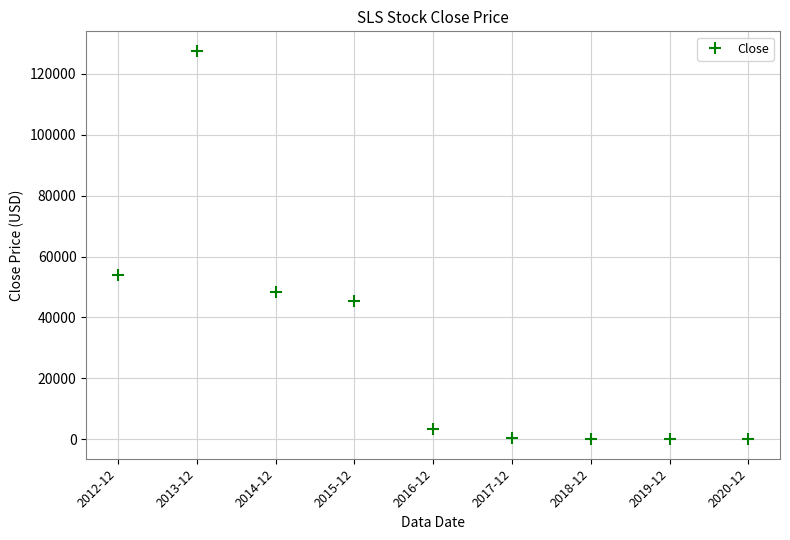

At which category does the data reach its first local peak?

2013-12